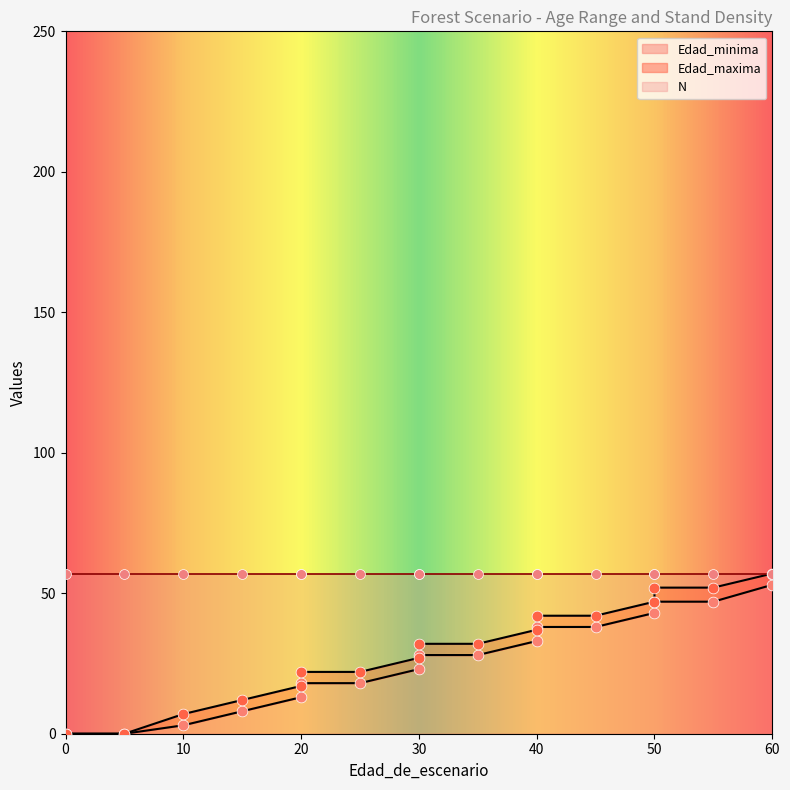

Which series reaches the minimum Y coordinate?

Edad_minima